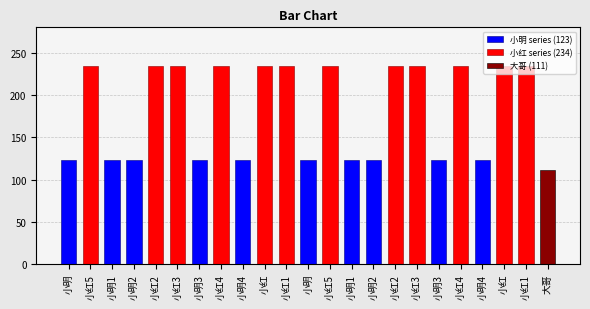

Which category has the highest value across all series?

小红5